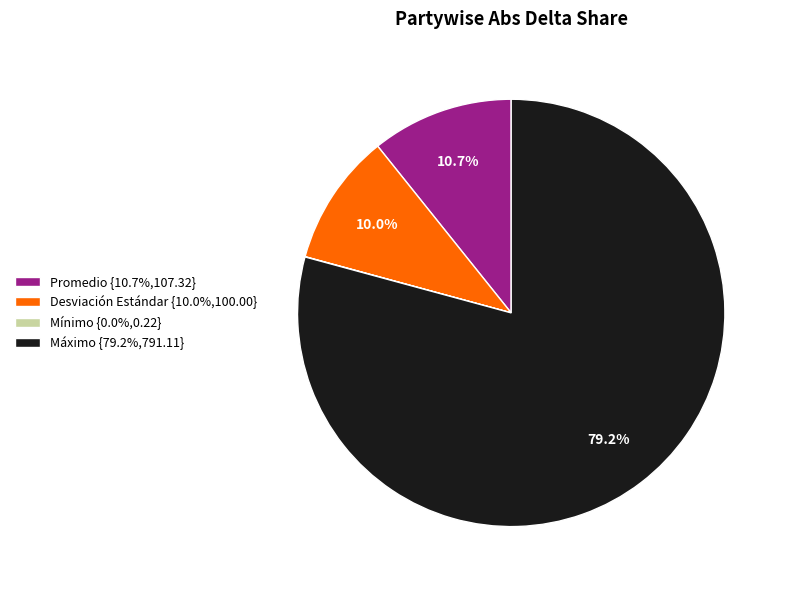

Is there any slice that represents more than half of the pie?

Yes